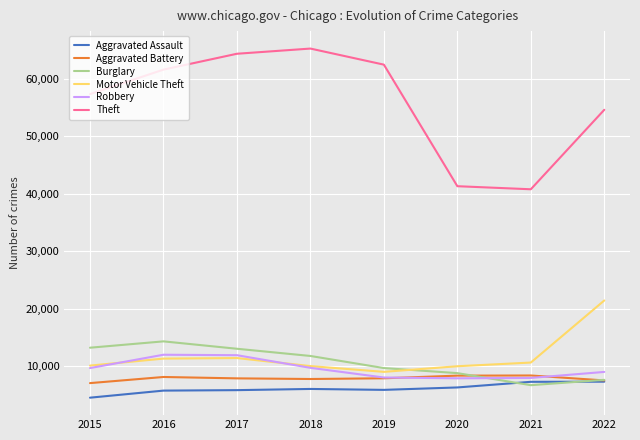

Which series has the widest spread of values?

Theft